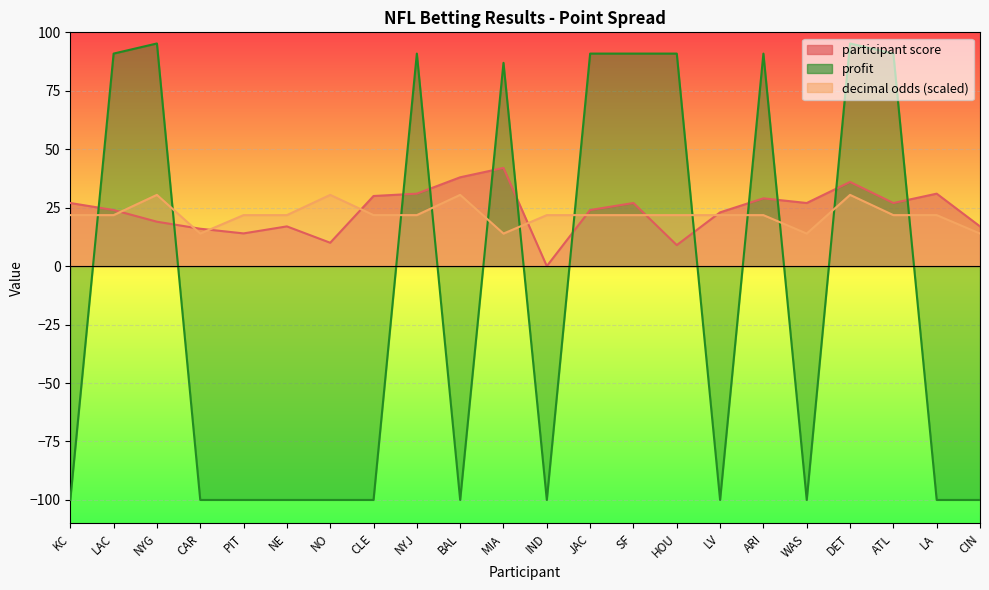

What value does the participant score series have at LA?

31.0